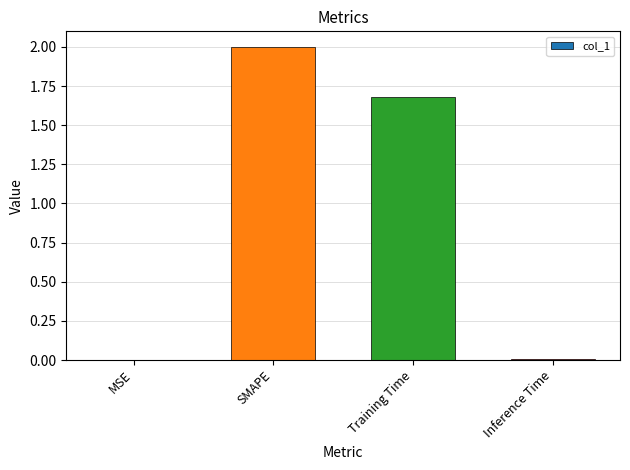

Between SMAPE and Training Time, which is larger?

SMAPE